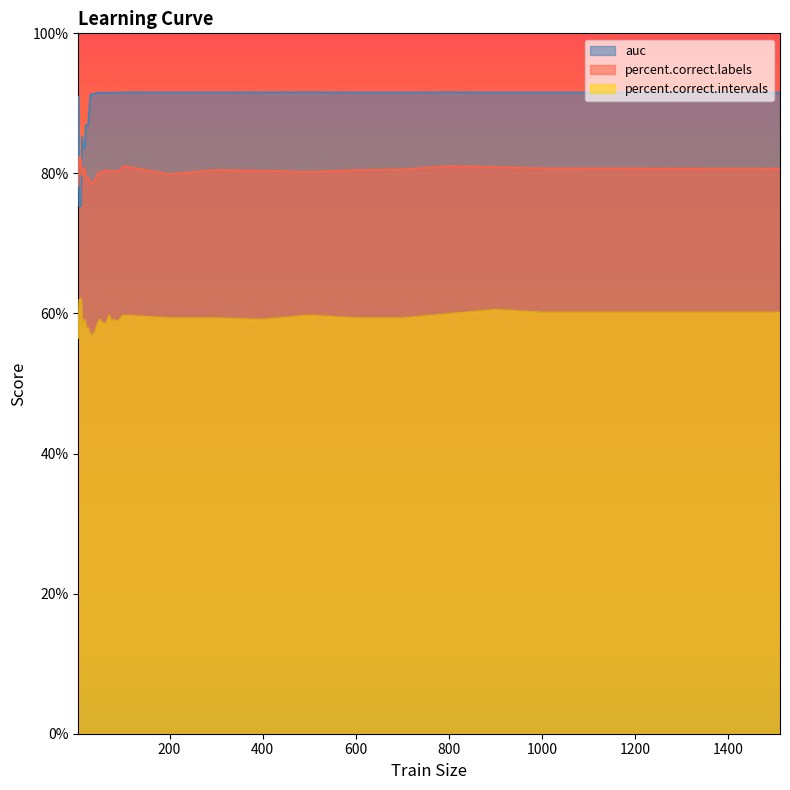

Which series has the widest spread of values?

auc